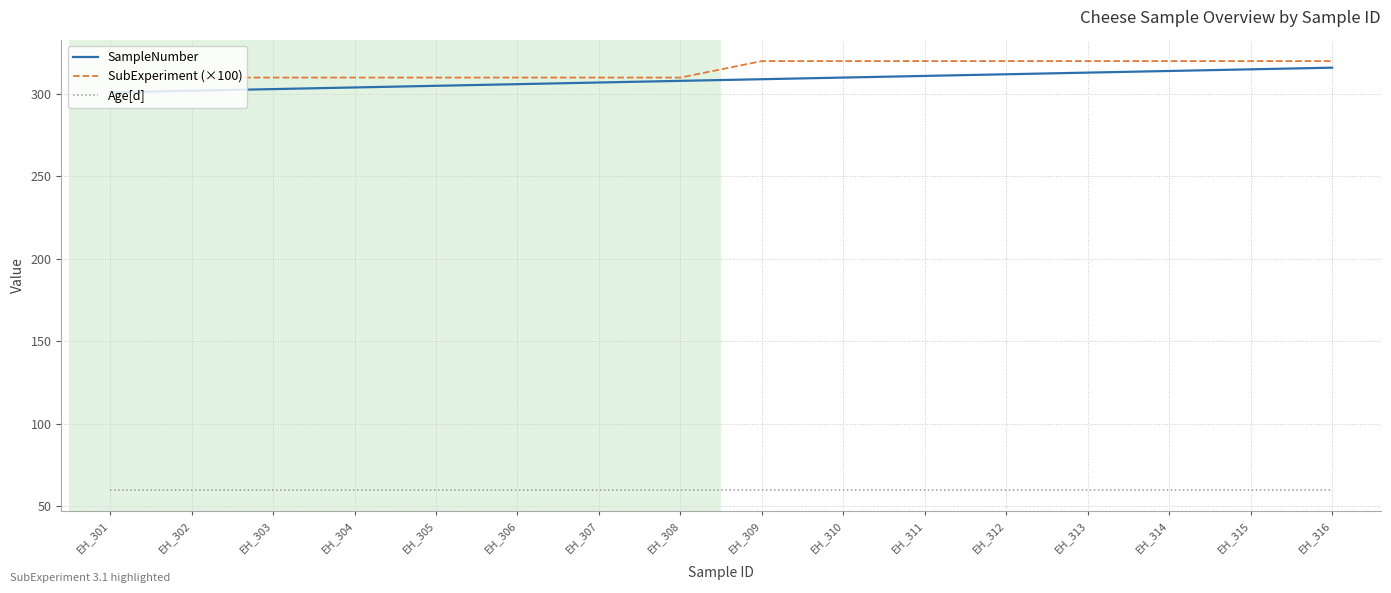

What is the difference between the second highest and minimum values in the SampleNumber series?

14